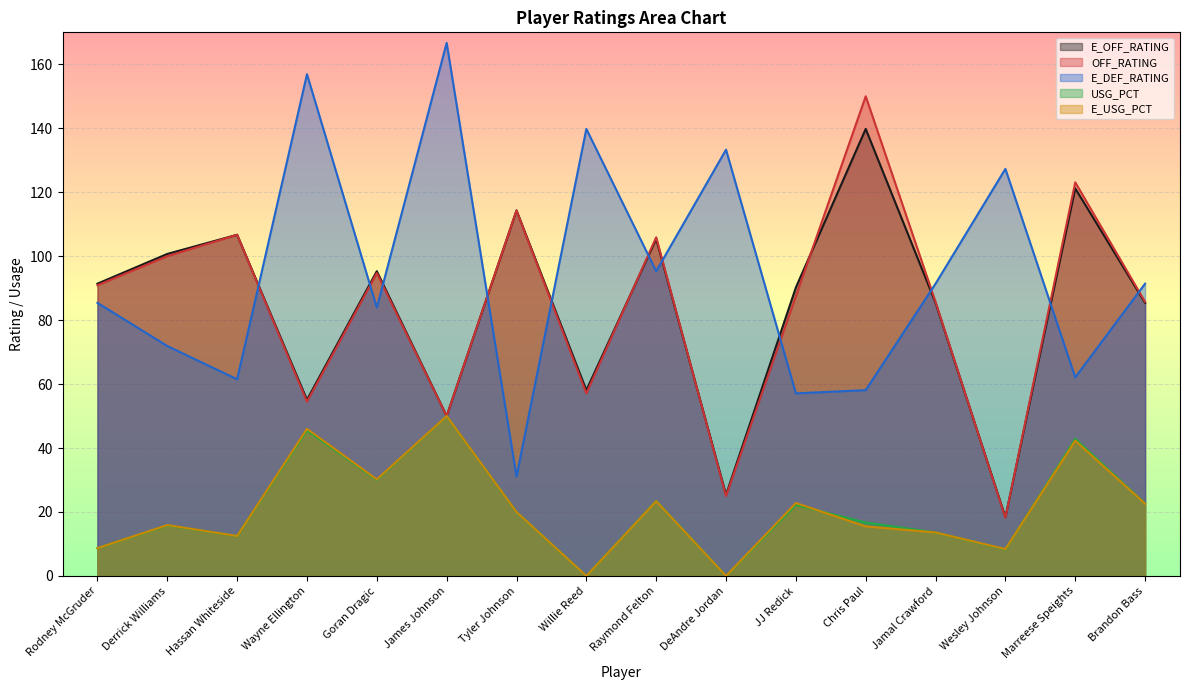

What is the label of the 14th point from the right?

Hassan Whiteside